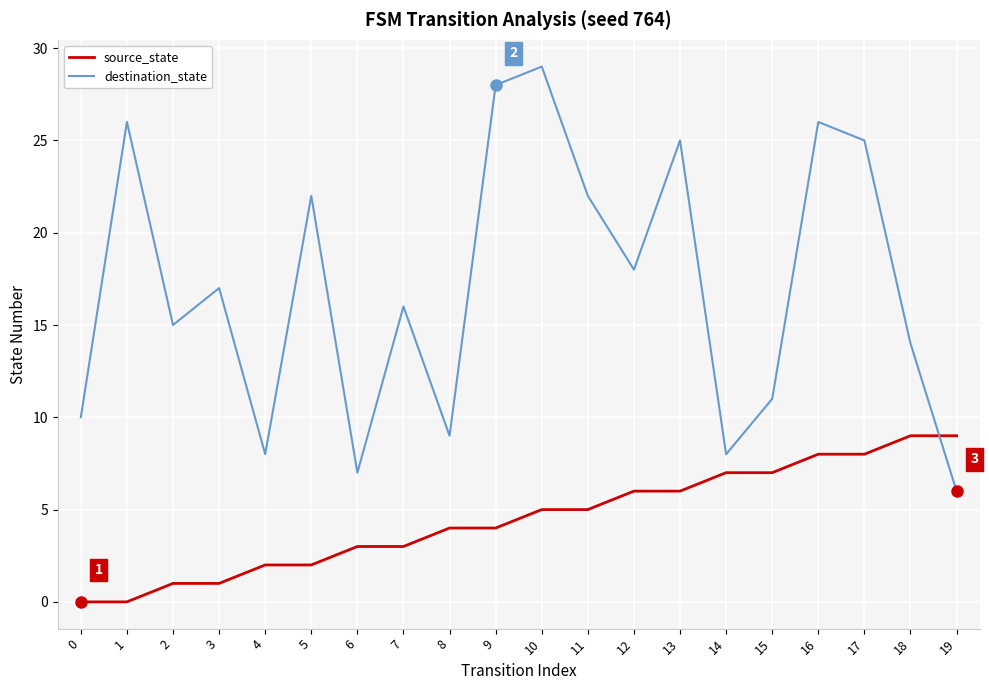

Rank the series by their maximum value, from highest to lowest.

destination_state, source_state